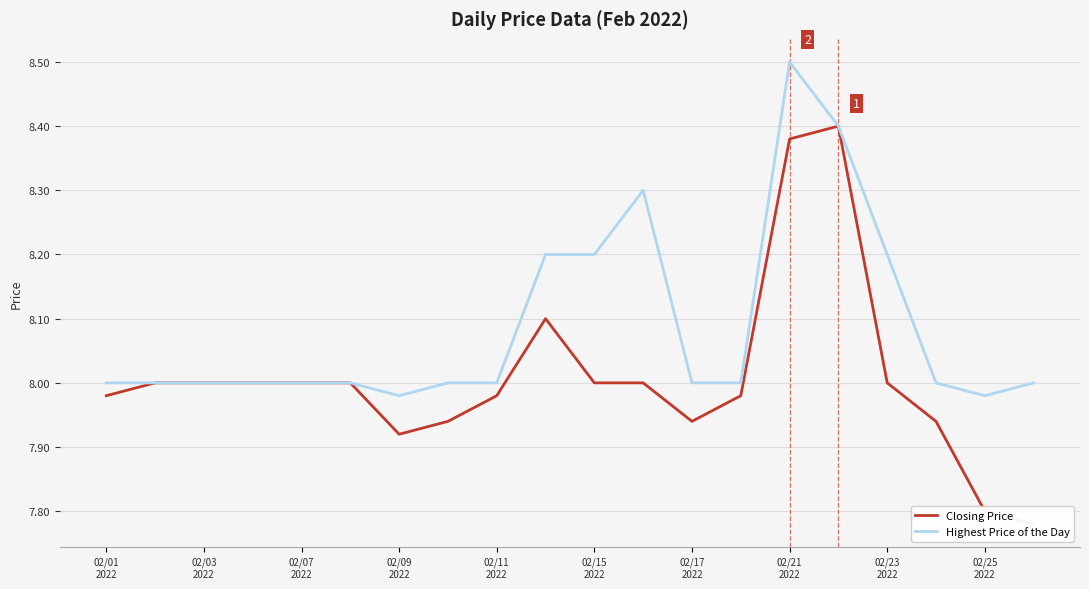

List the series in order of their overall mean, lowest first.

Closing Price, Highest Price of the Day